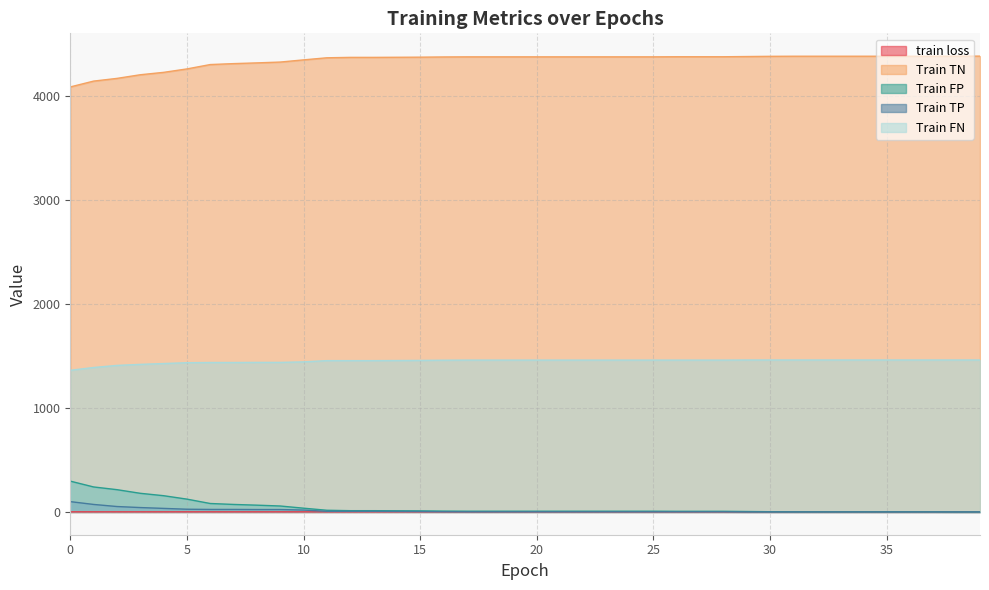

How many series are shown in this chart?

5